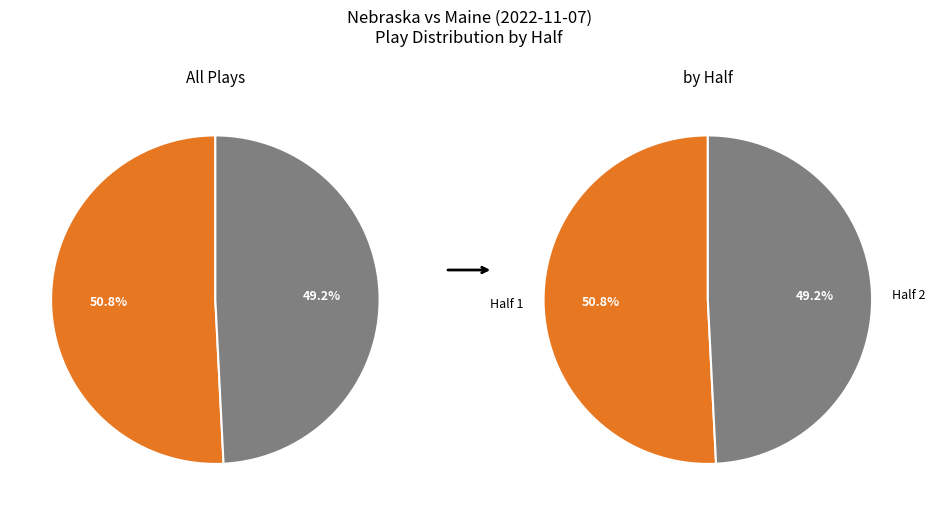

The Half 1 slice represents 41% of the pie. True or false?

False